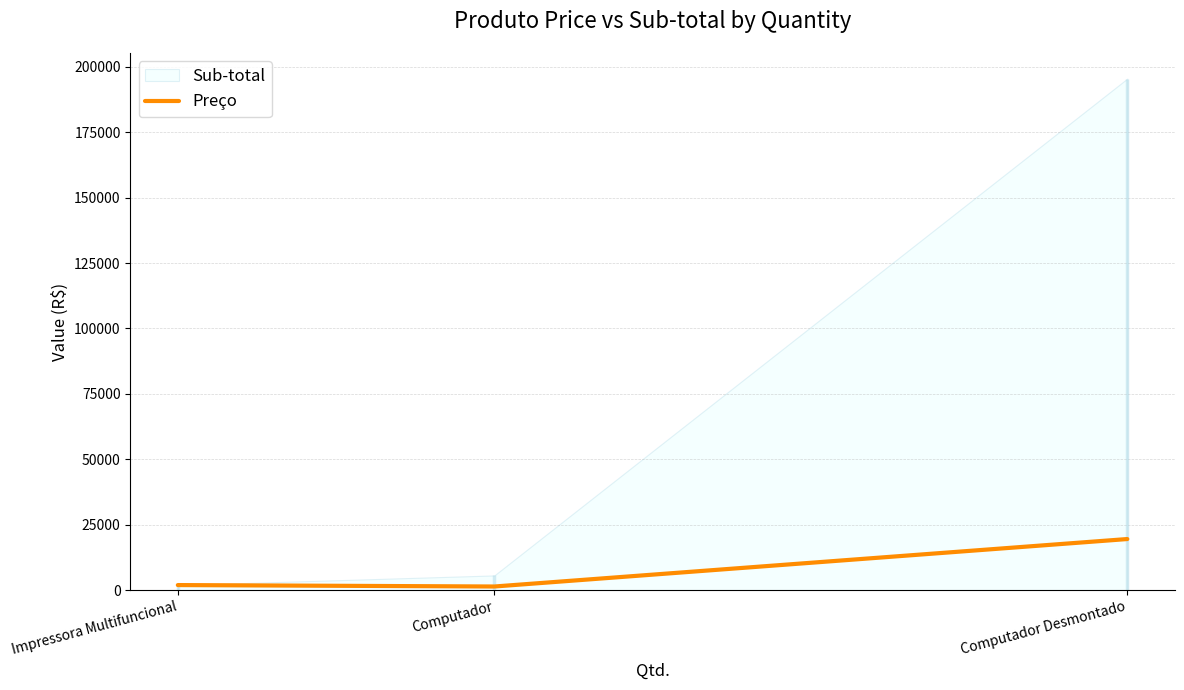

What is the average value?

7639.3